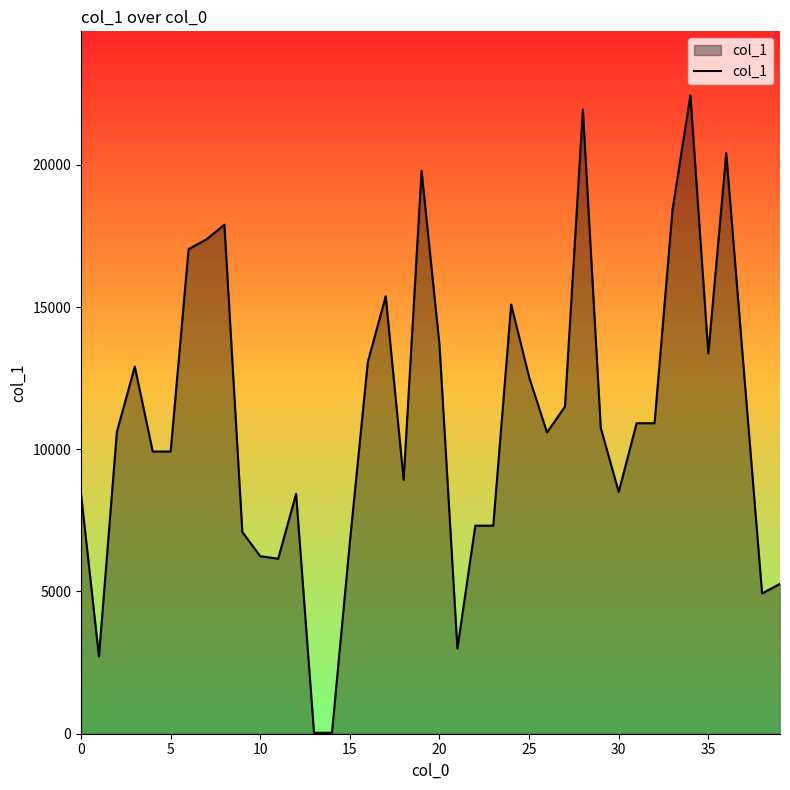

Is this an area chart (filled region under the line)?

Yes